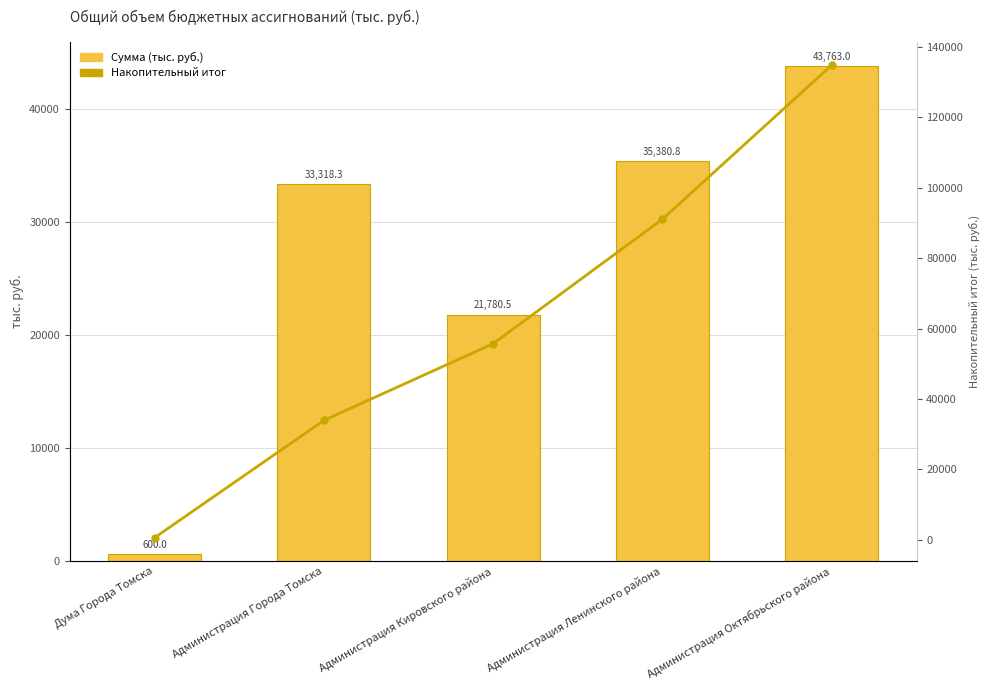

Rank the series at Администрация Ленинского района from highest to lowest value.

Накопительный итог, Сумма (тыс. руб.)